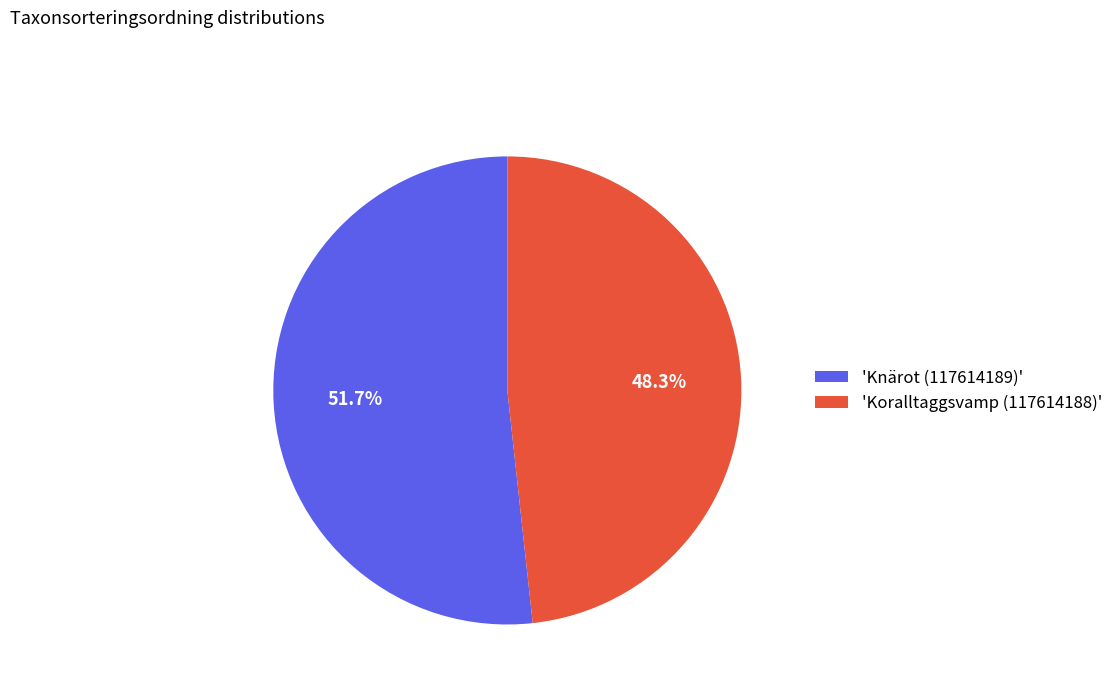

Between 'Koralltaggsvamp (117614188)' and 'Knärot (117614189)', which is larger?

'Knärot (117614189)'